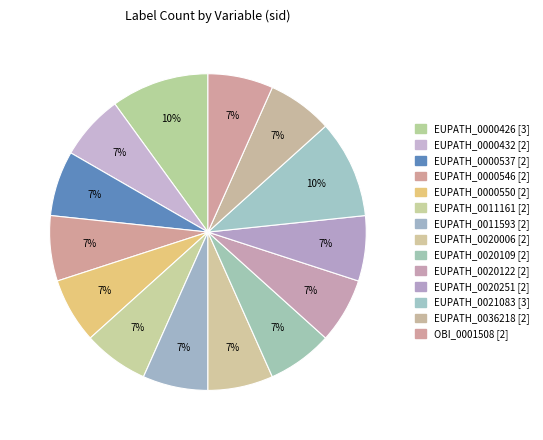

To the nearest percent, what is the average slice percentage?

7%